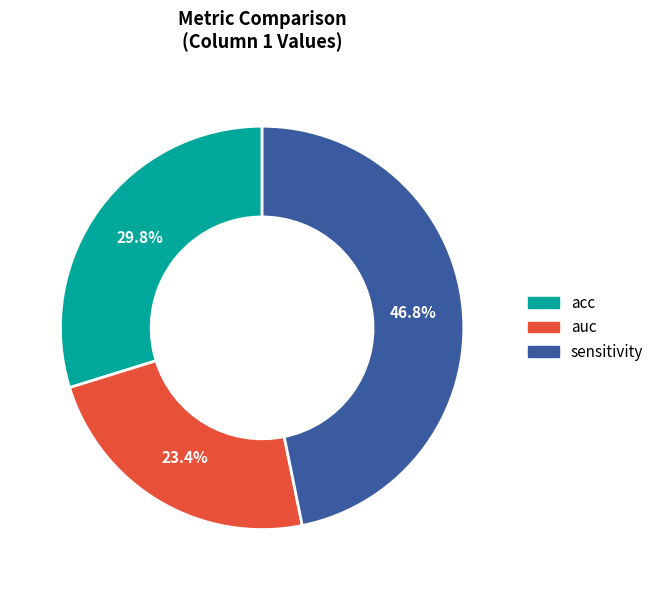

Count the number of slices in the pie.

3